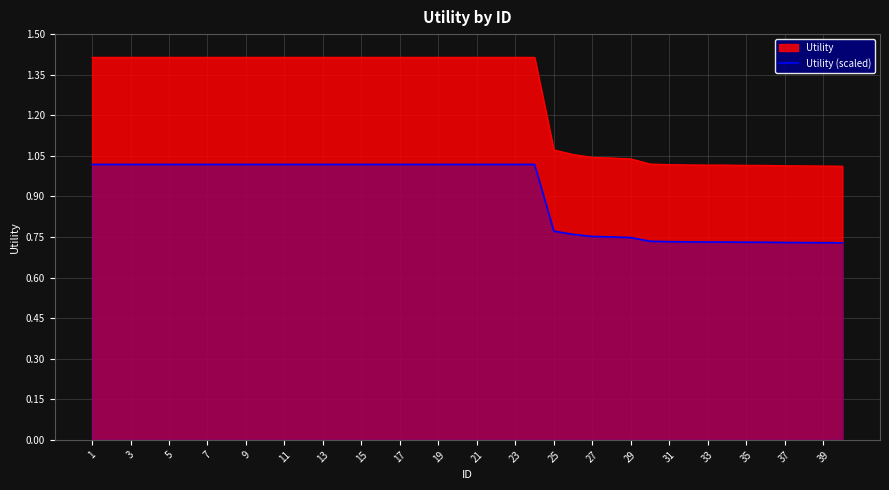

Rank the series by their maximum value, from lowest to highest.

Utility (scaled), Utility